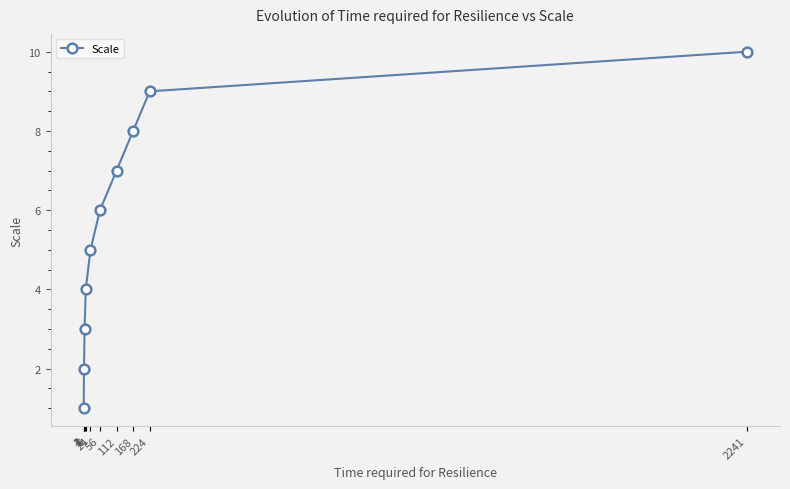

True or false: the data shows 8 at 168.

True